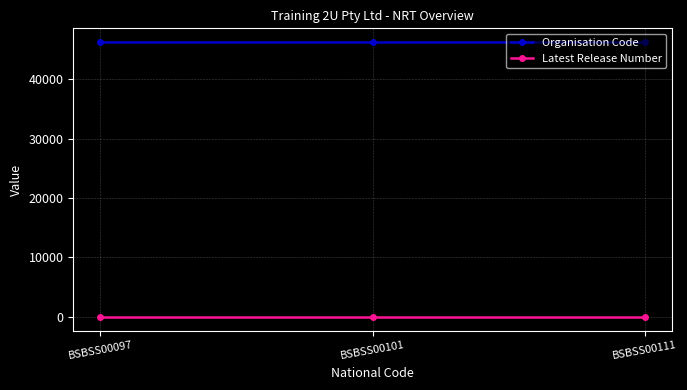

Is the value of Organisation Code at BSBSS00101 greater than the value of Latest Release Number at BSBSS00097?

Yes